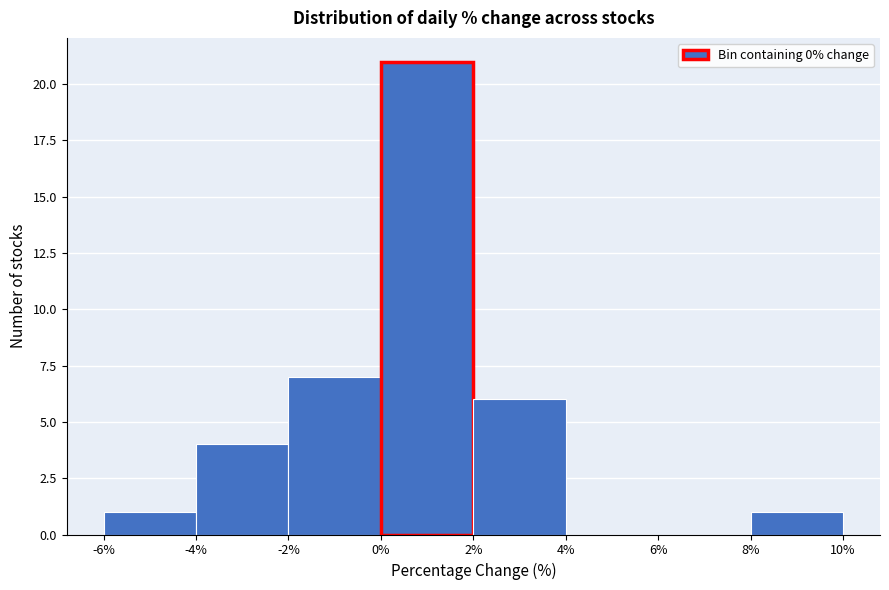

Reading left to right, transcribe this chart: for each bar, give the range it covers on the x-axis and its height. The values are not printed on the chart, so give them approximately, as read against the axis.

-6% to -4%: 1
-4% to -2%: 4
-2% to 0%: 7
0% to 2%: 21
2% to 4%: 6
4% to 6%: 0
6% to 8%: 0
8% to 10%: 1